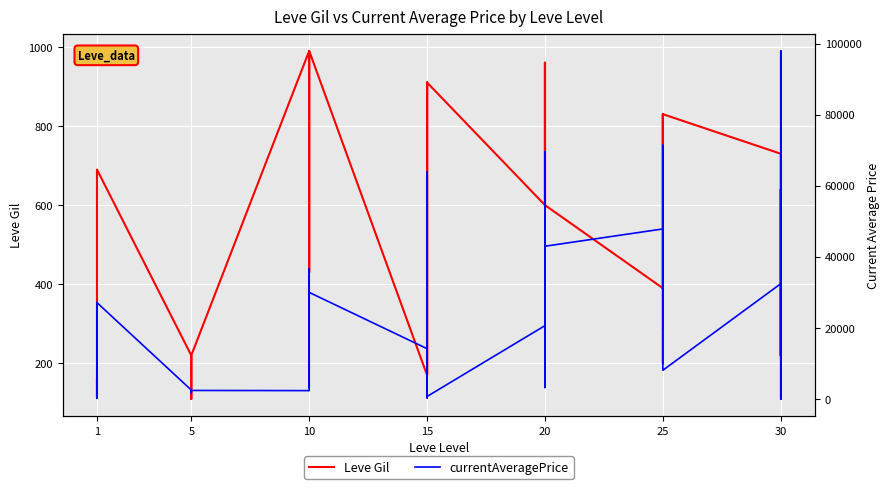

True or false: currentAveragePrice and Leve Gil intersect in this chart.

True